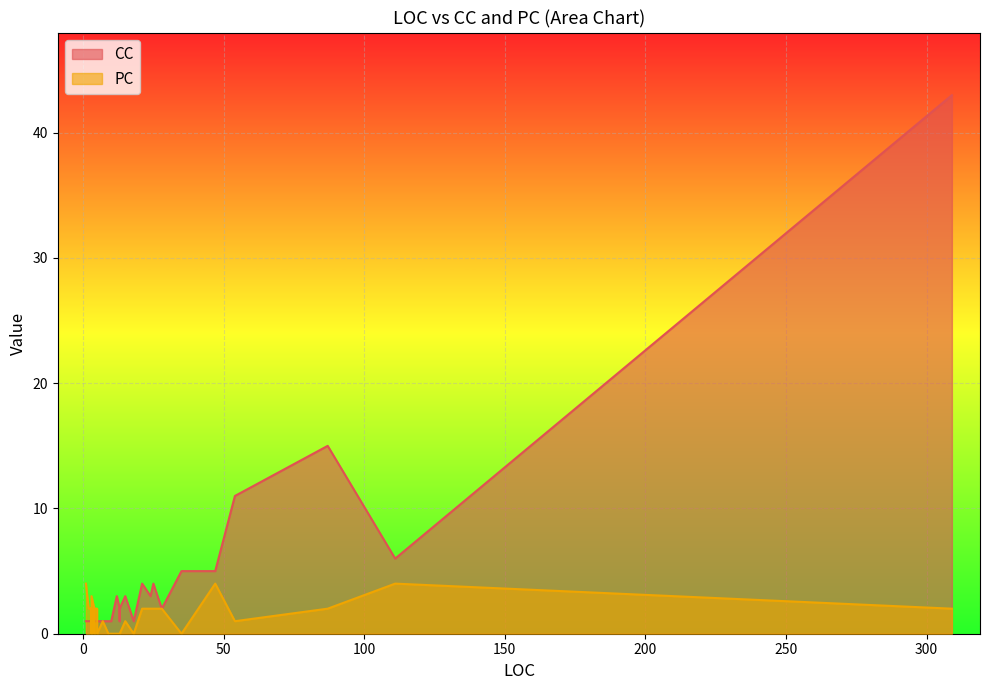

Rank the series by their maximum value, from lowest to highest.

PC, CC